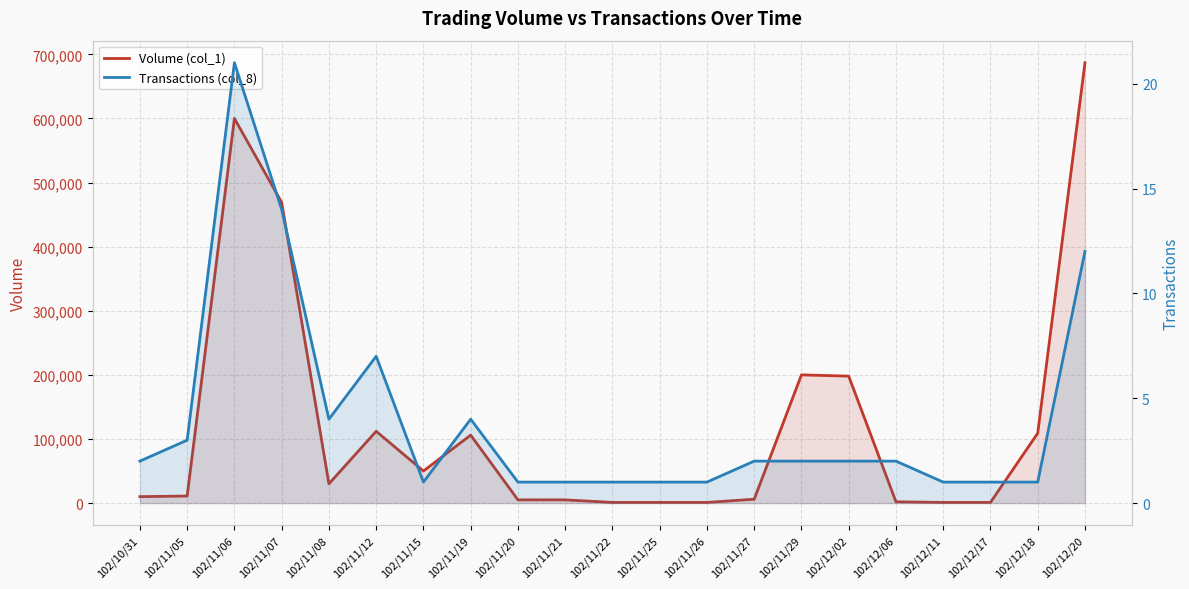

At which category is the sum across all series the highest?

102/12/20